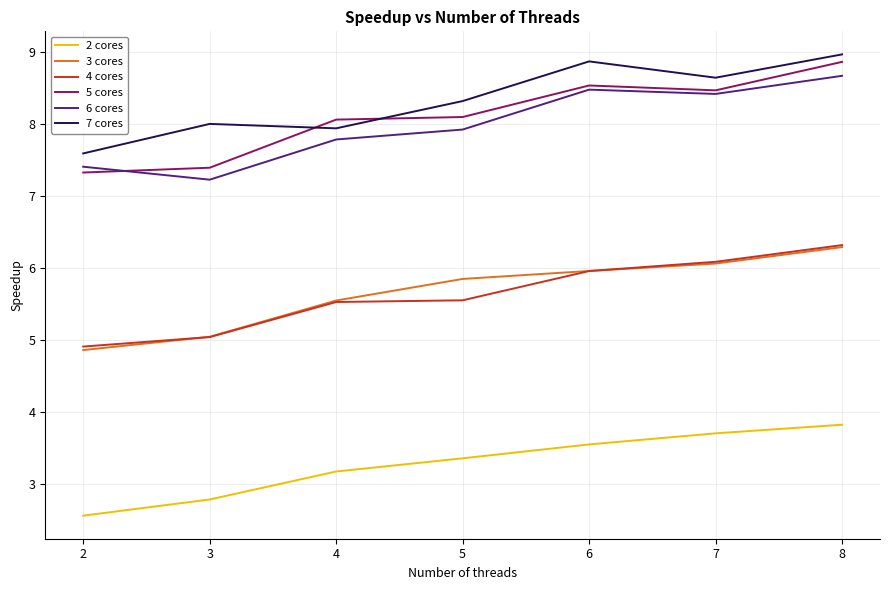

True or false: 6 cores has a value of 7.2 at 3.

True